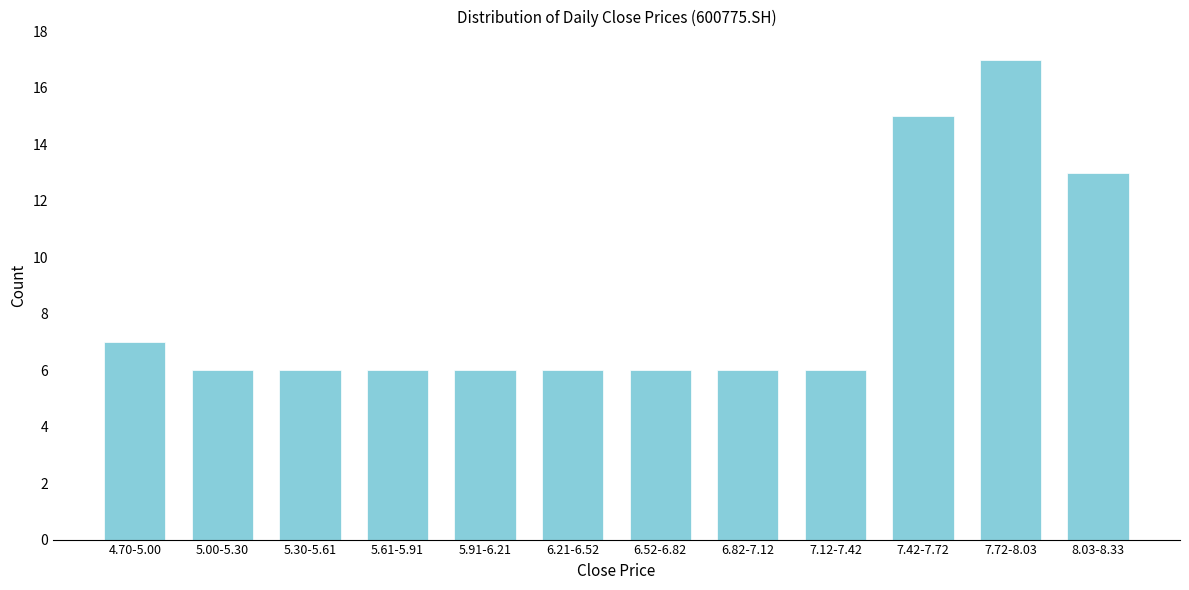

Reading right to left, what are all the values shown in this chart?

13	17	15	6	6	6	6	6	6	6	6	7